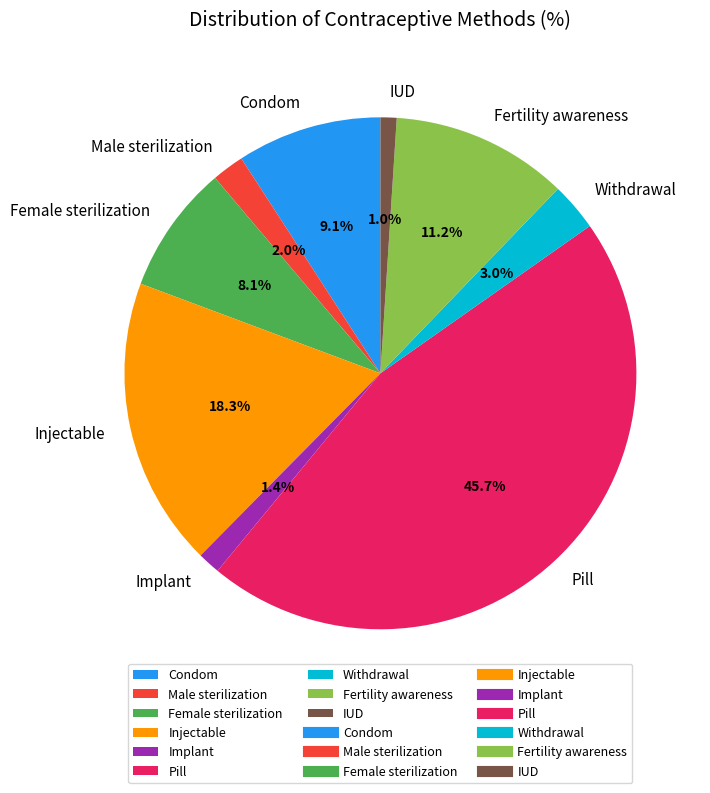

Combined, do Implant and IUD account for over 50%?

No